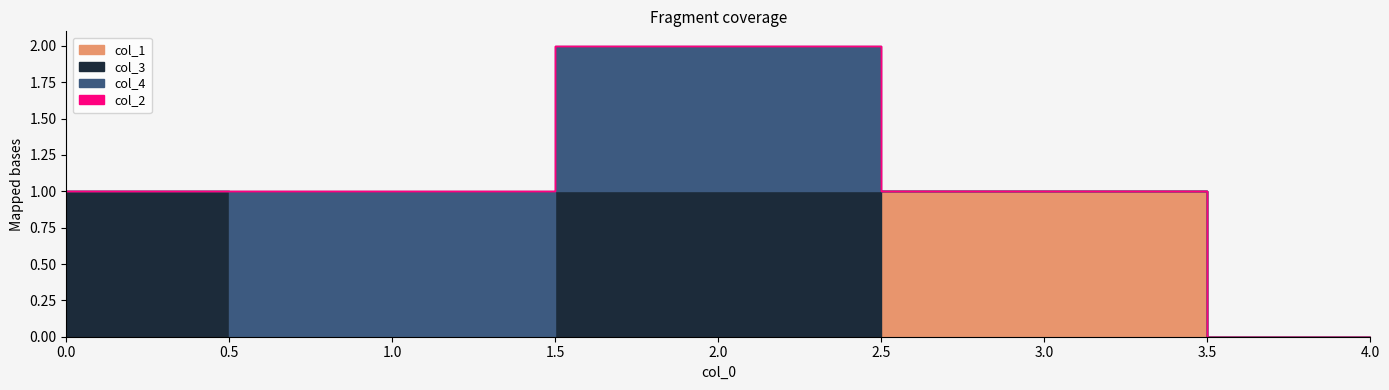

What is the total value across all series at 3?

1